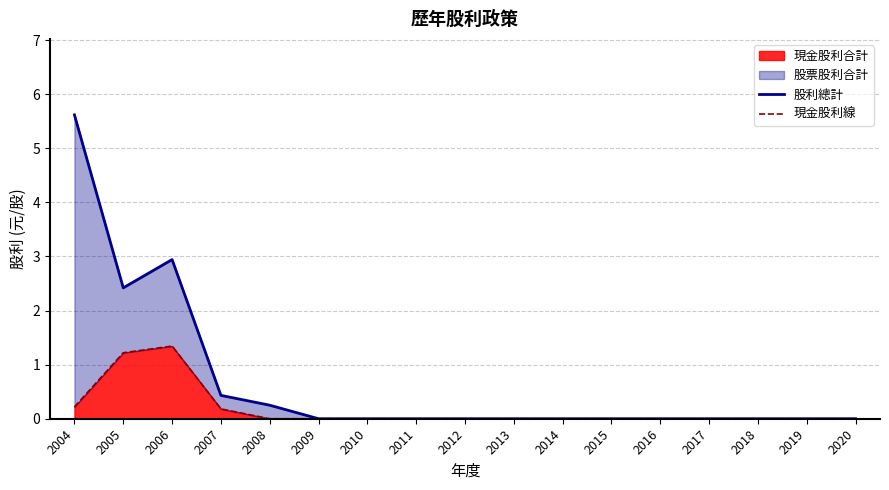

True or false: 現金股利線 has a value of 0.0 at 2012.

True